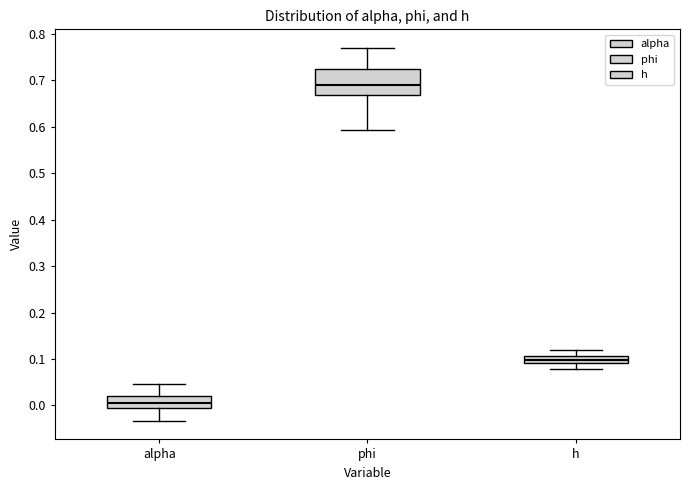

Comparing the boxes themselves (not the whiskers), which one is the tallest?

phi